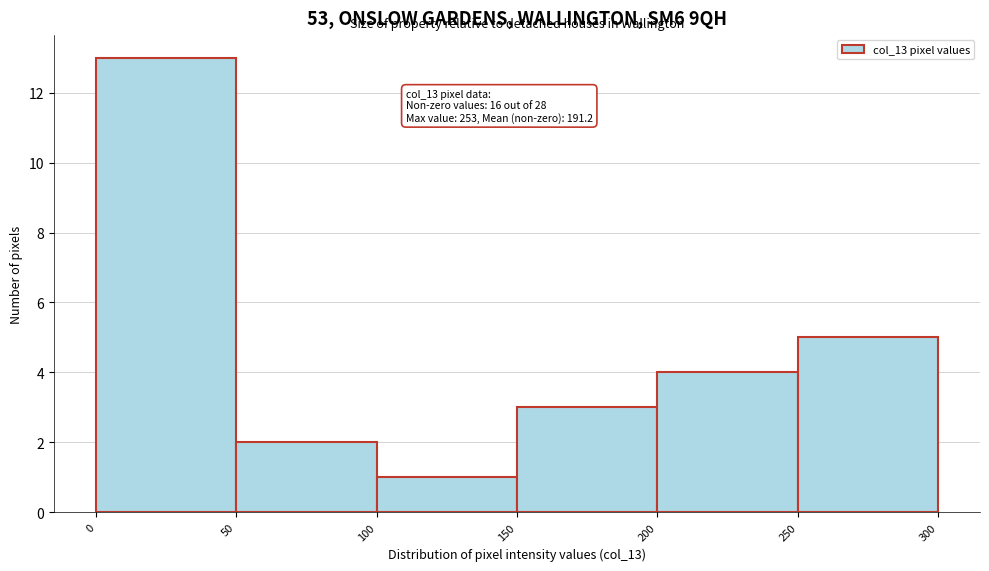

Which range on the x-axis has the tallest bar?

0 to 50